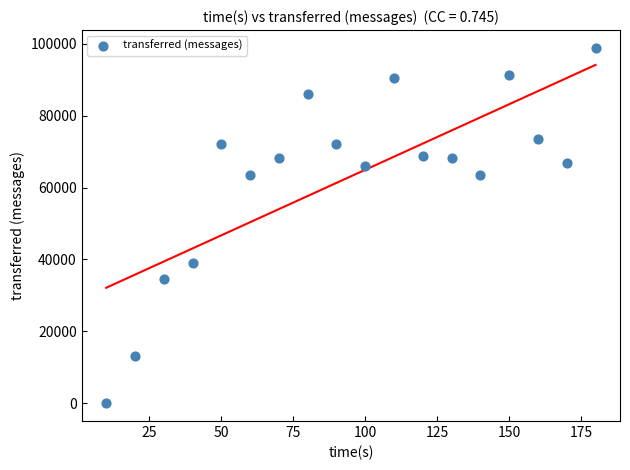

What Y value in the scatter plot is closest to 49420?

39080